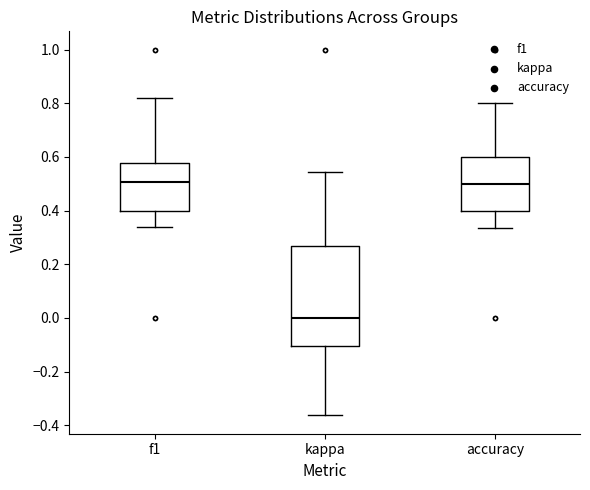

Which box has the lowest median line?

kappa